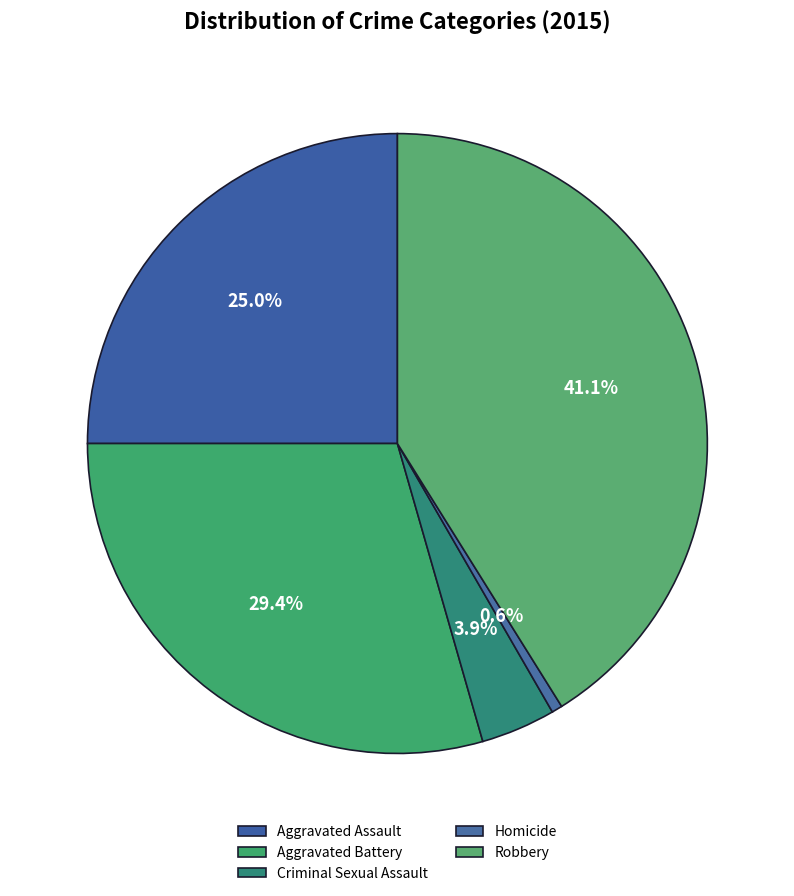

Combined, do Aggravated Battery and Criminal Sexual Assault account for over 50%?

No